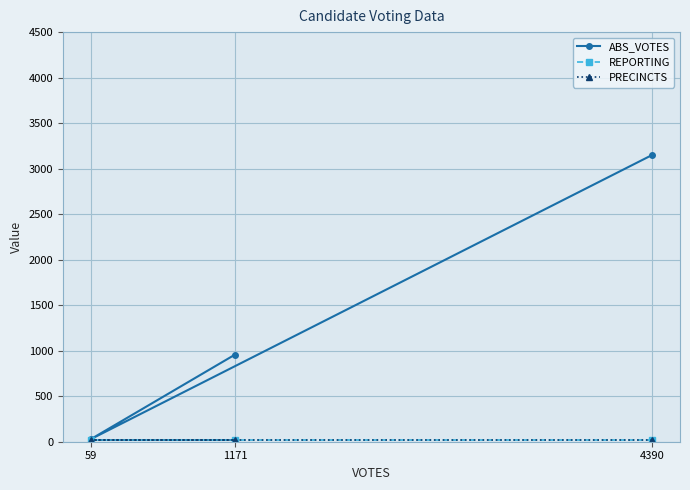

Which series has the largest total across all categories?

ABS_VOTES